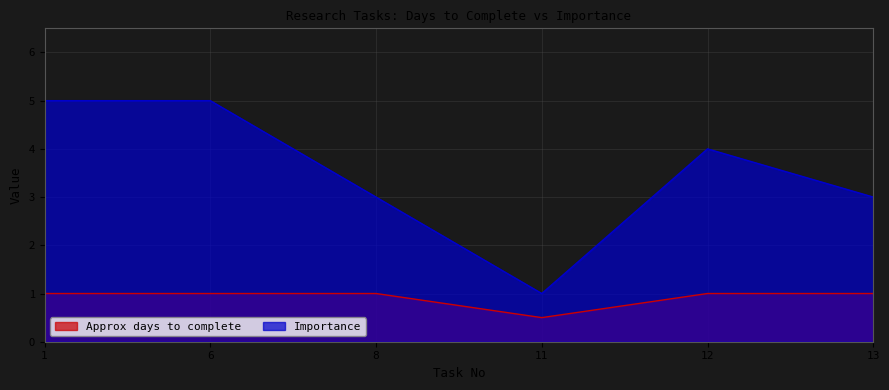

What is the average value of the Importance series?

3.5